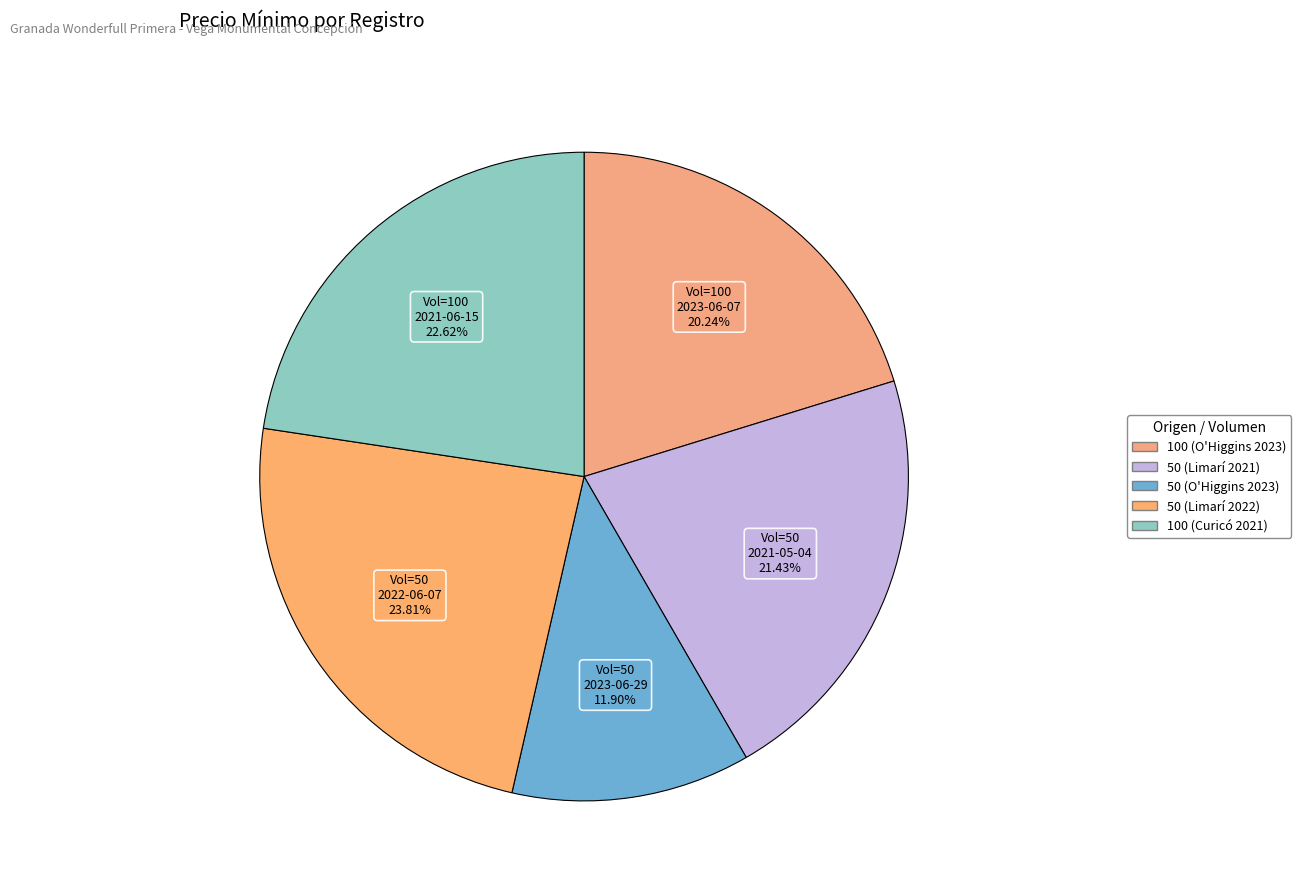

To the nearest percent, what is the difference between the 50 (Limarí 2021) and 100 (O'Higgins 2023) slice percentages?

1%